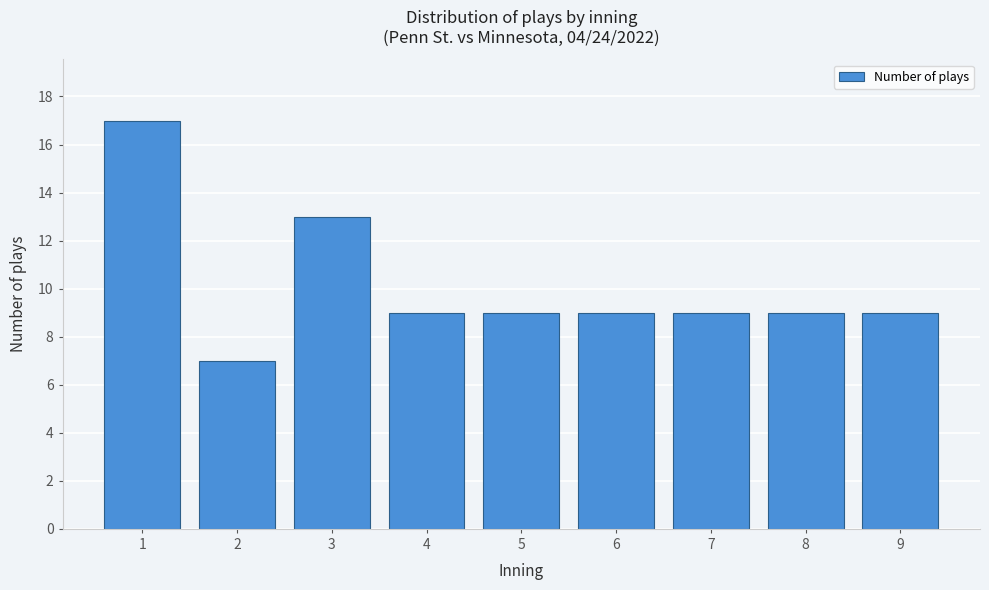

Reading left to right, what are all the values shown in this chart?

1=17	2=7	3=13	4=9	5=9	6=9	7=9	8=9	9=9